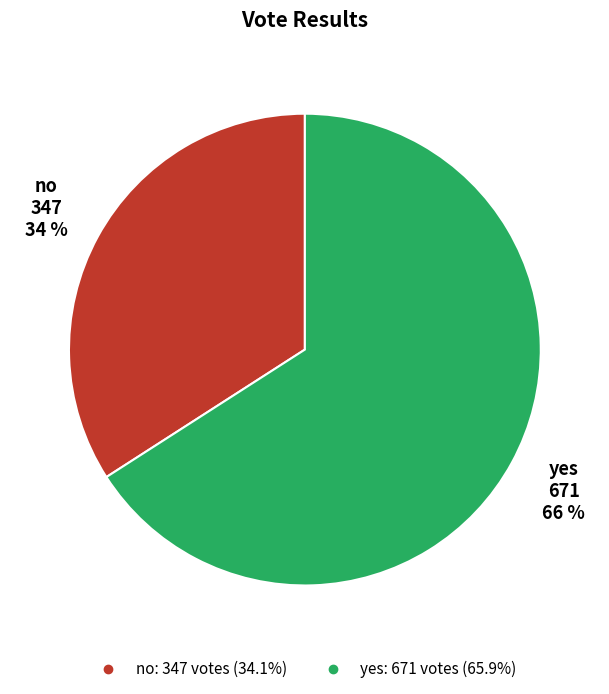

What percentage is the yes slice, to the nearest percent?

66%